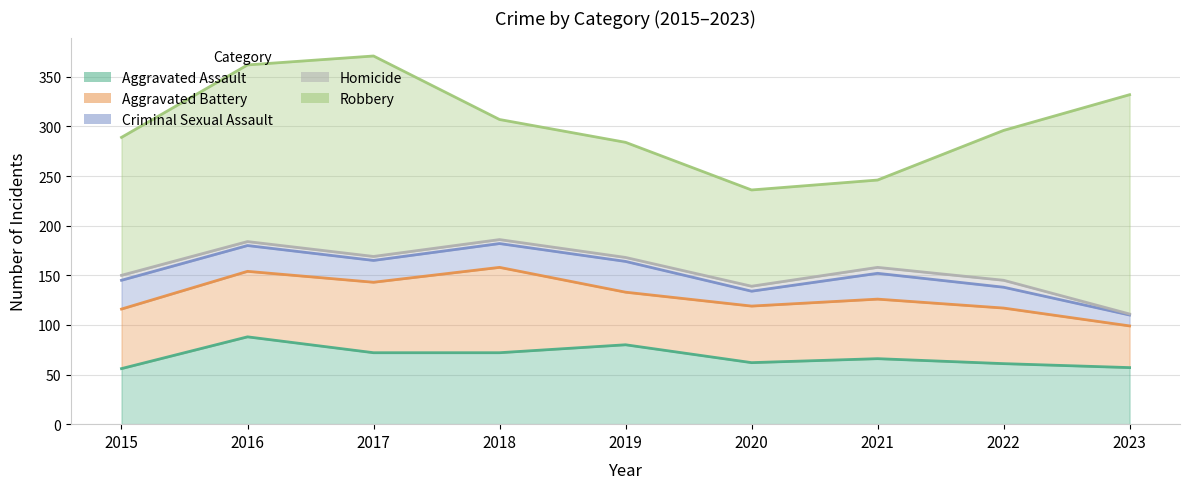

What are all the series names shown in the legend?

Aggravated Assault, Aggravated Battery, Criminal Sexual Assault, Homicide, Robbery